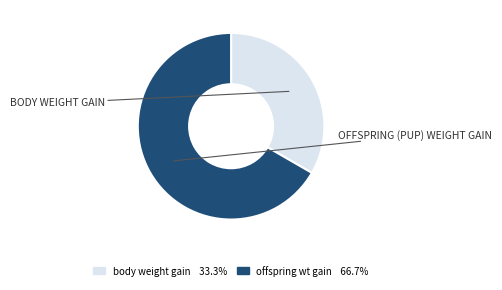

Does any single category account for the majority?

Yes